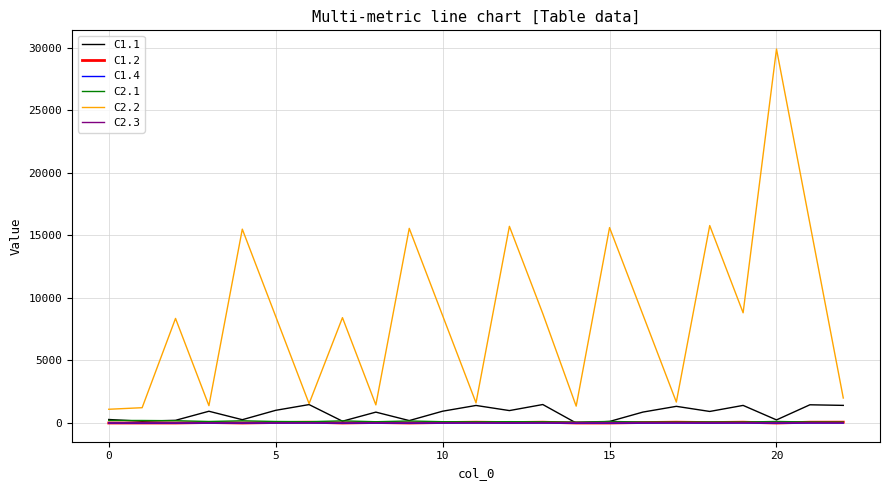

What is the highest value of the C2.2 series?

29900.0